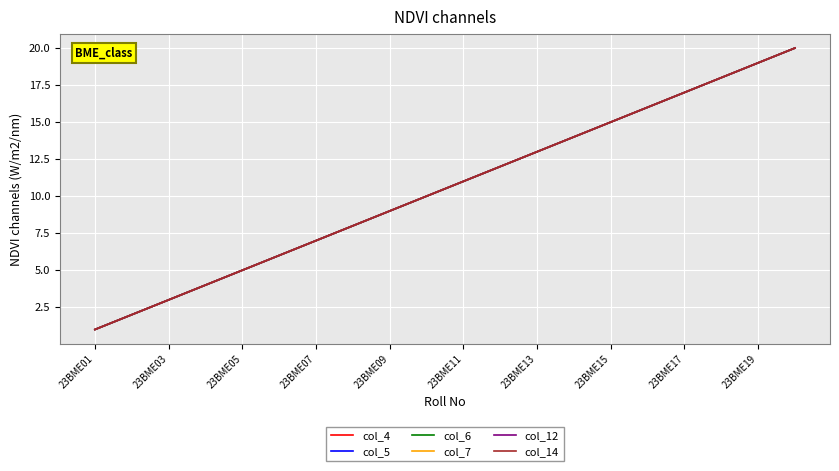

True or false: col_7 has more than 1 points higher than both neighbors.

False